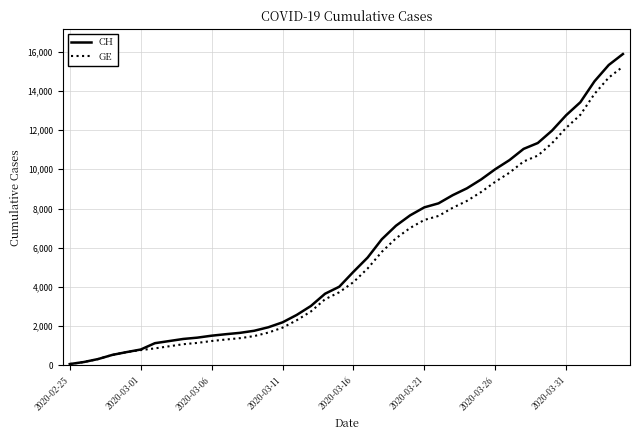

What is the difference between the maximum and minimum values in the CH series?

15802